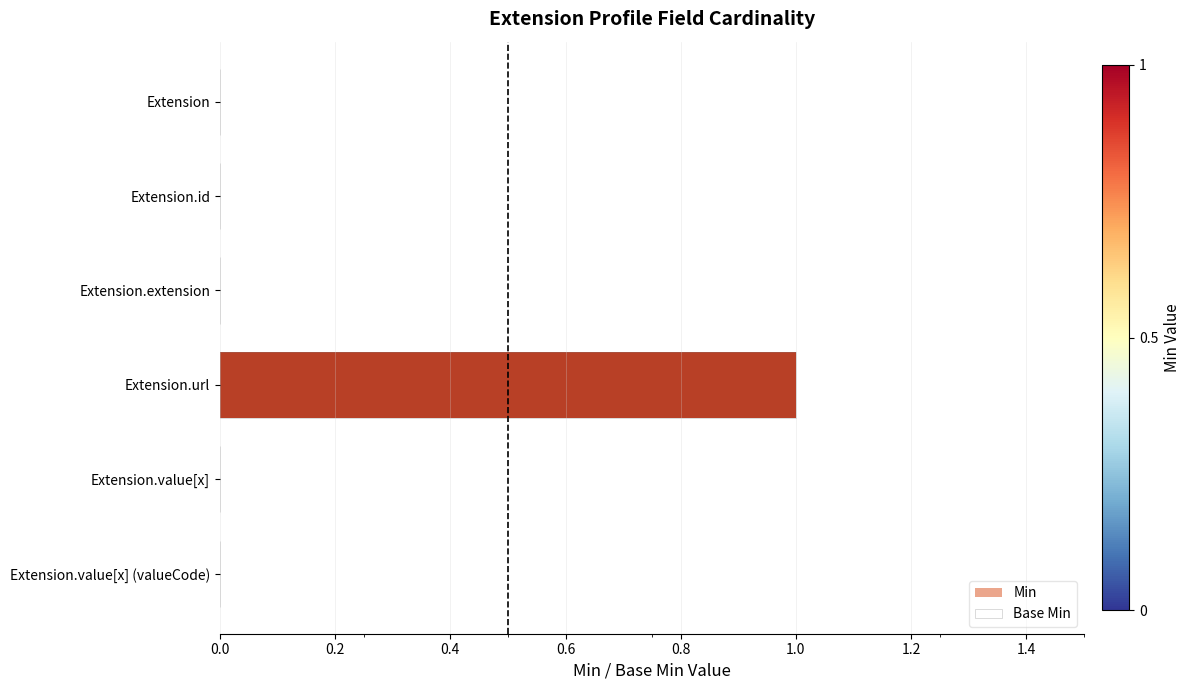

Is it true that Min equals 0 at Extension.value[x] (valueCode)?

True